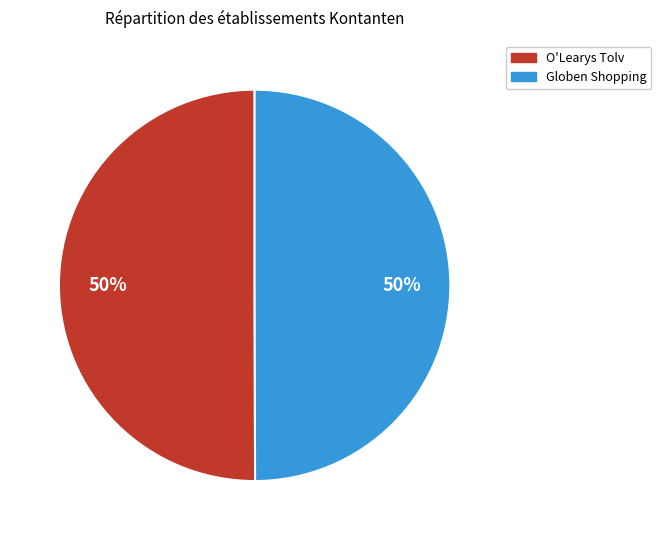

To the nearest percent, what percentage of the pie is Globen Shopping?

50%